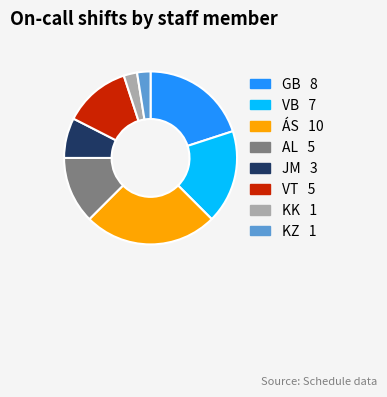

What is the ratio of the value at AL to the value at GB?

0.6